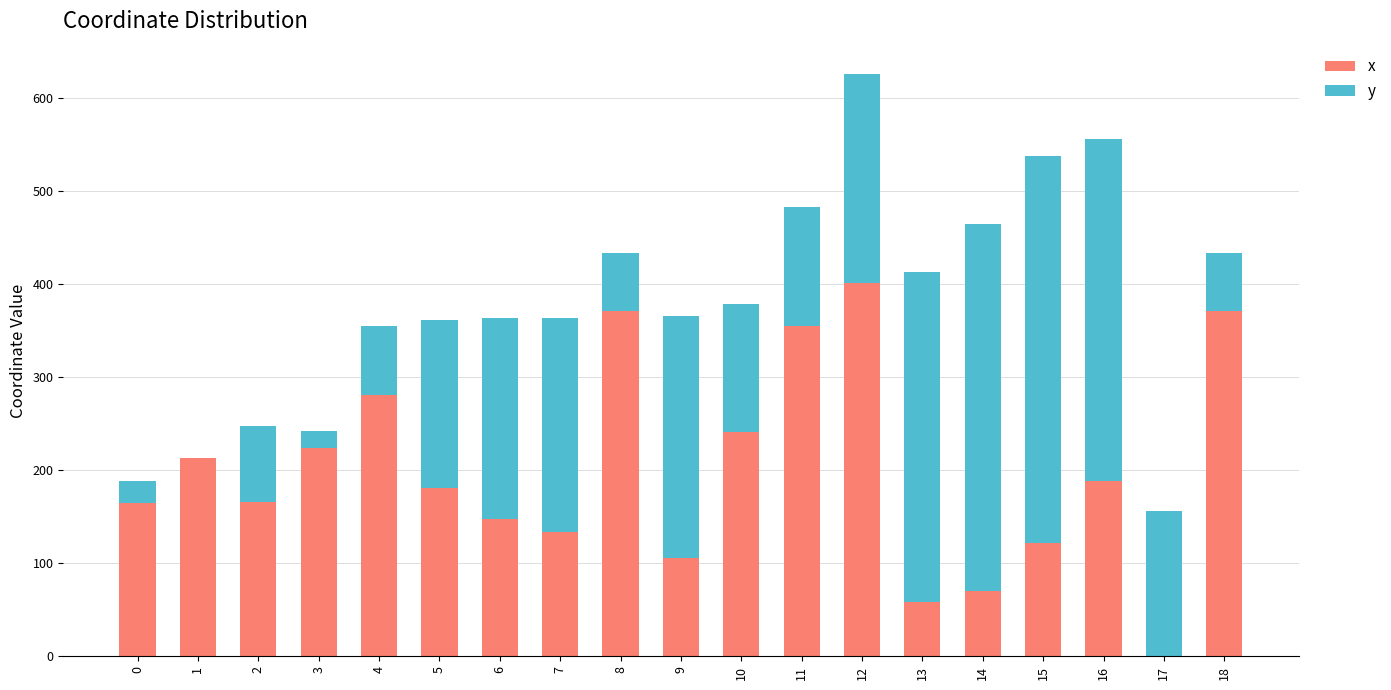

At which category is the sum across all series the highest?

12